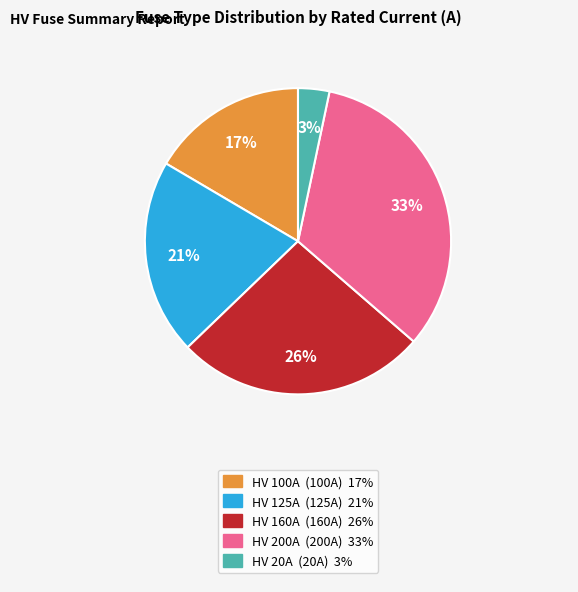

To the nearest percent, what is the difference between the largest and smallest slice percentages?

30%